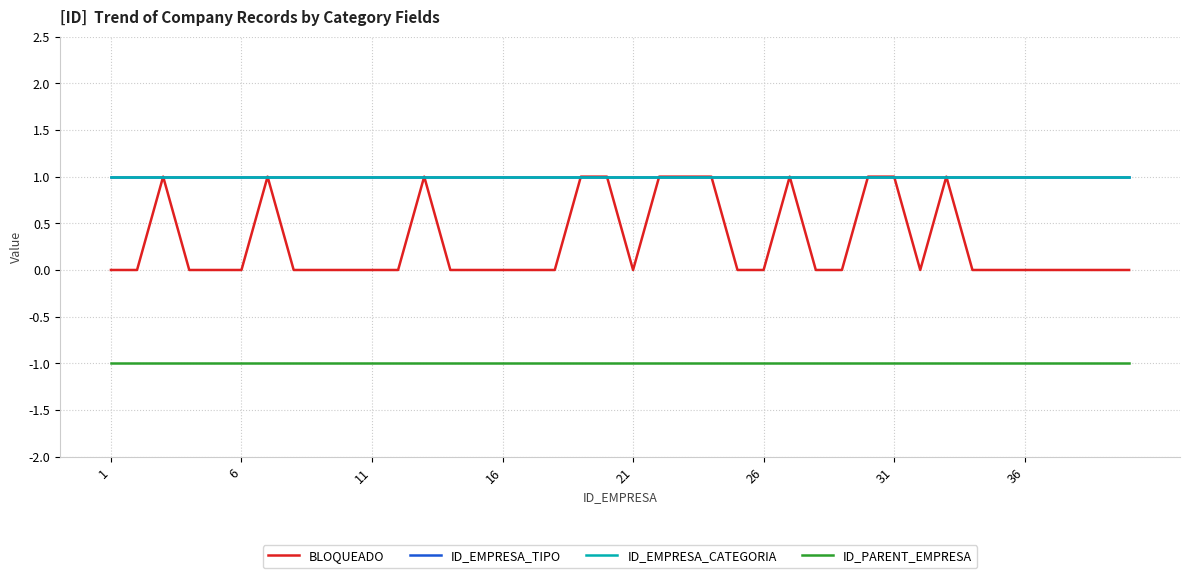

Reading right to left, extract all data points from this chart.

BLOQUEADO: 0	0	0	0	0	0	0	1	0	1	1	0	0	1	0	0	1	1	1	0	1	1	0	0	0	0	0	1	0	0	0	0	0	1	0	0	0	1	0	0
ID_EMPRESA_TIPO: 1	1	1	1	1	1	1	1	1	1	1	1	1	1	1	1	1	1	1	1	1	1	1	1	1	1	1	1	1	1	1	1	1	1	1	1	1	1	1	1
ID_EMPRESA_CATEGORIA: 1	1	1	1	1	1	1	1	1	1	1	1	1	1	1	1	1	1	1	1	1	1	1	1	1	1	1	1	1	1	1	1	1	1	1	1	1	1	1	1
ID_PARENT_EMPRESA: -1	-1	-1	-1	-1	-1	-1	-1	-1	-1	-1	-1	-1	-1	-1	-1	-1	-1	-1	-1	-1	-1	-1	-1	-1	-1	-1	-1	-1	-1	-1	-1	-1	-1	-1	-1	-1	-1	-1	-1